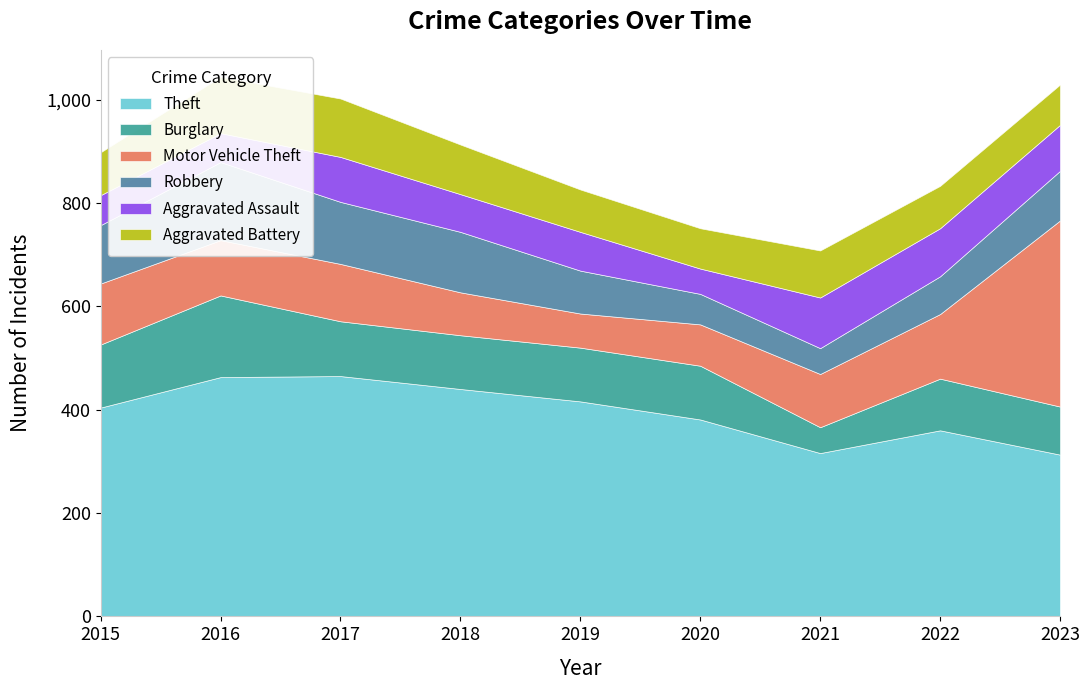

At which category does Theft reach its first local peak?

2017